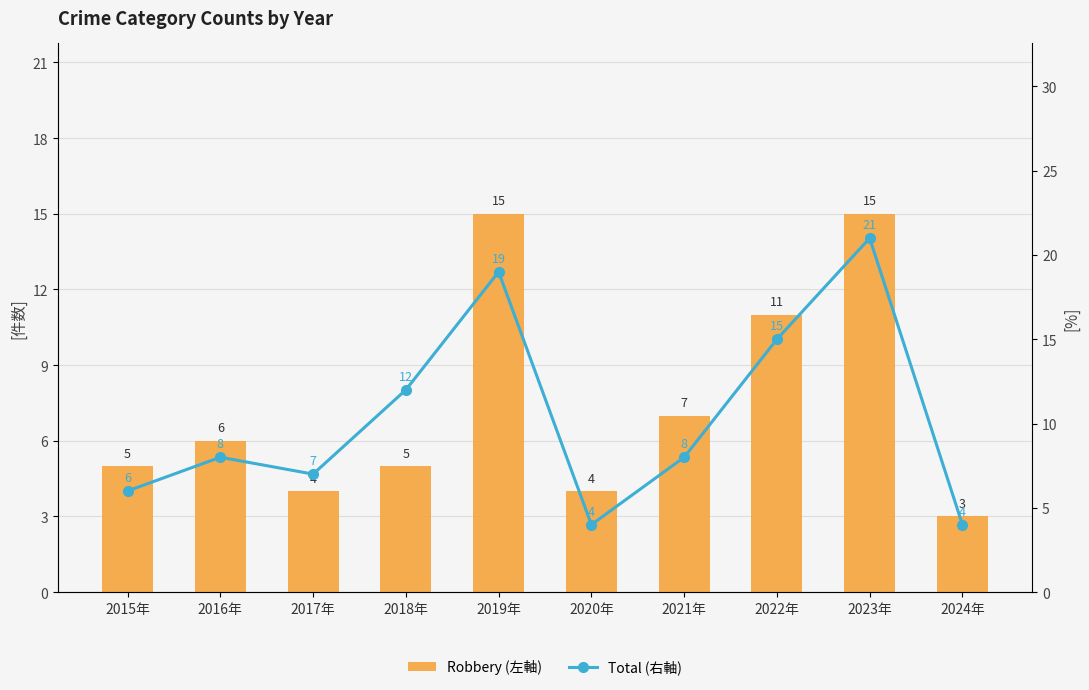

Which series has the largest total across all categories?

Total (右軸)